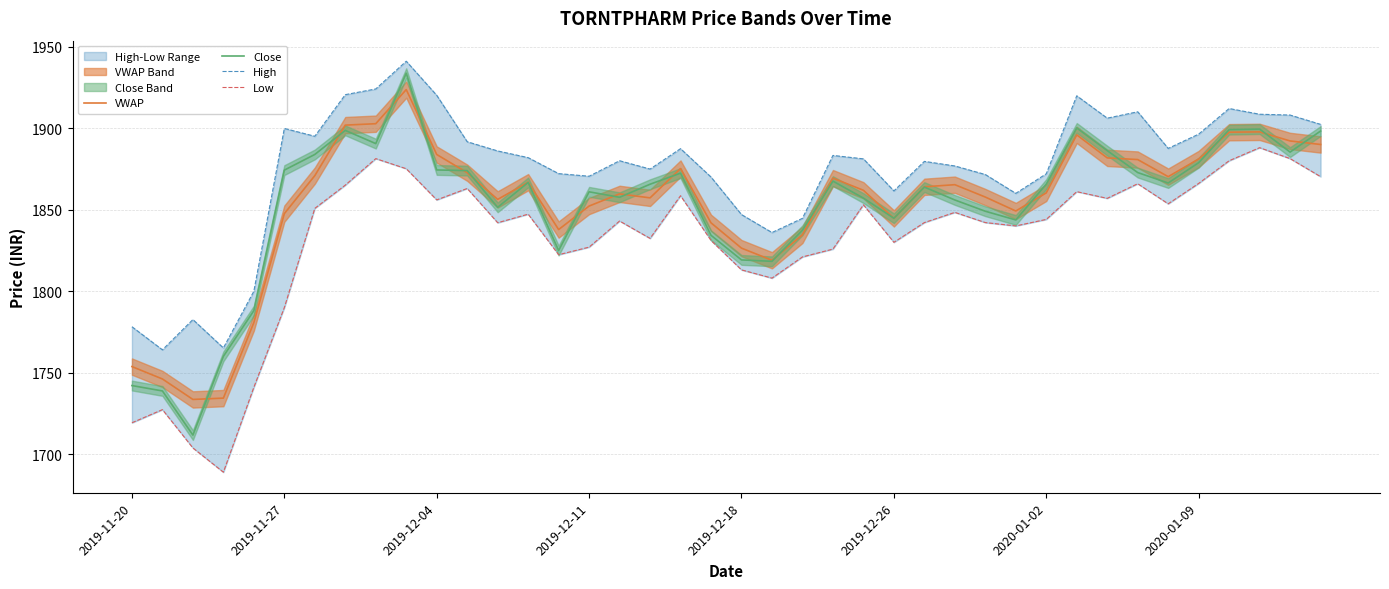

At which label is VWAP closest to 1828?

2019-12-18